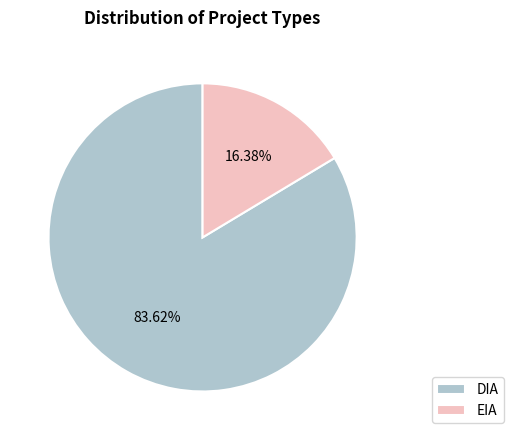

To the nearest percent, what is the combined percentage of DIA and EIA?

100%